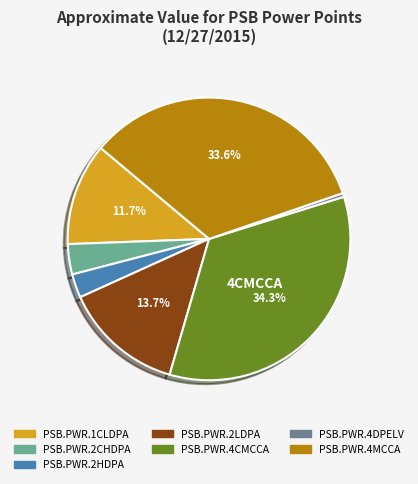

Is it true that PSB.PWR.2CHDPA is 11% of the pie?

False